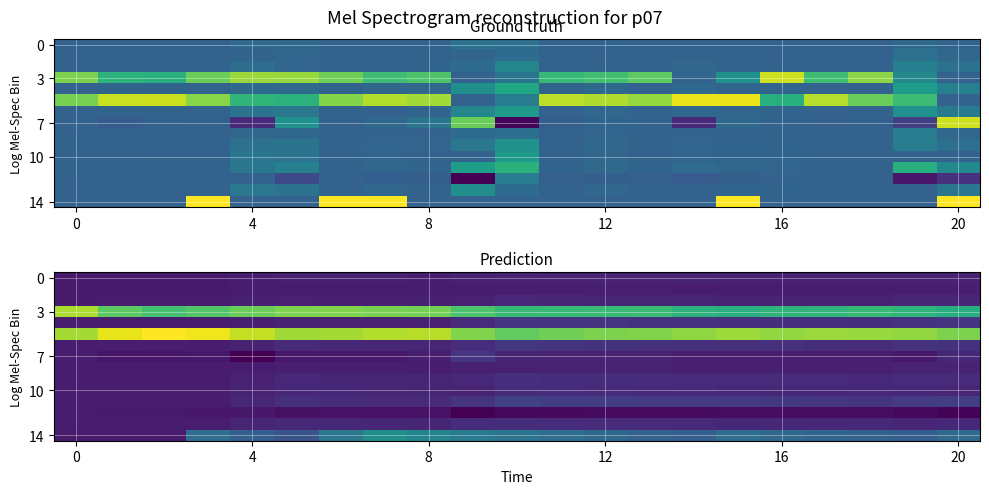

At how many categories does at least one series exceed 0?

21